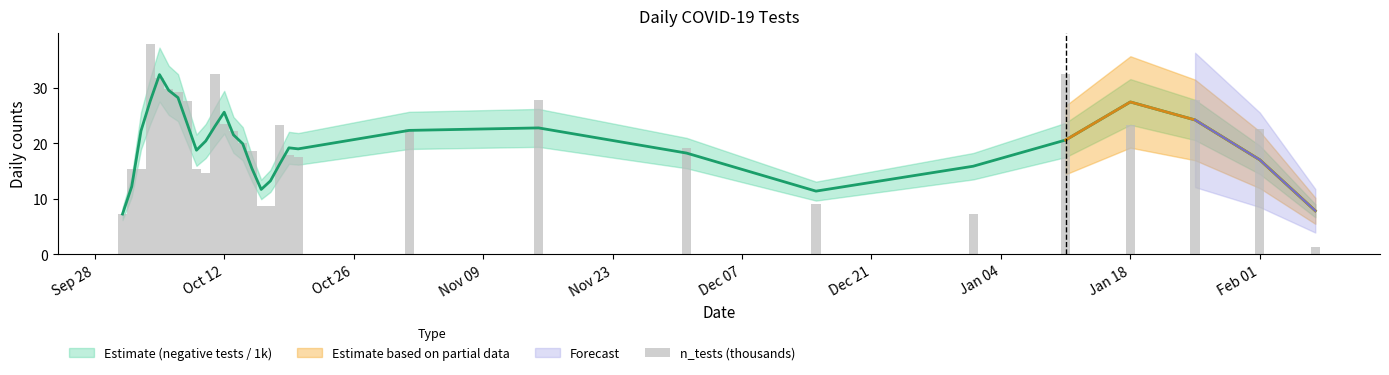

The value at 25 is 55.2. True or false?

False